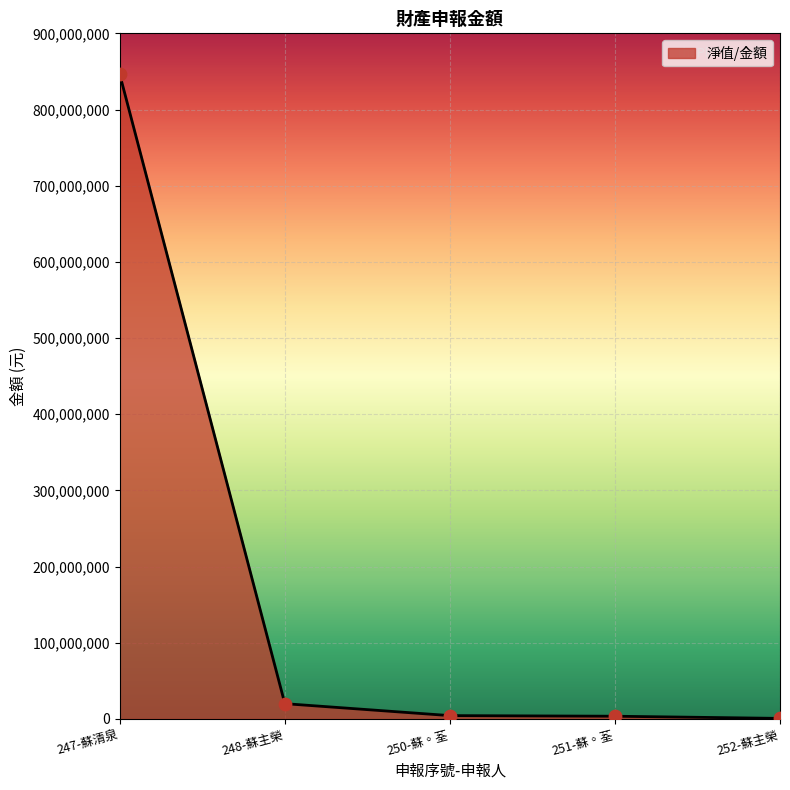

What is the change in value from 250-蘇◦荃 to 251-蘇◦荃?

-811869